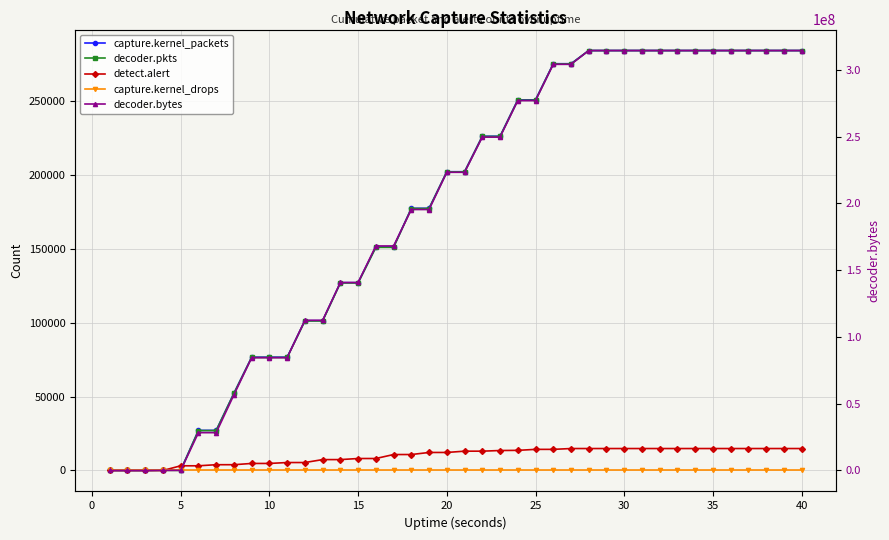

What is the difference between the maximum and minimum values in the detect.alert series?

14852